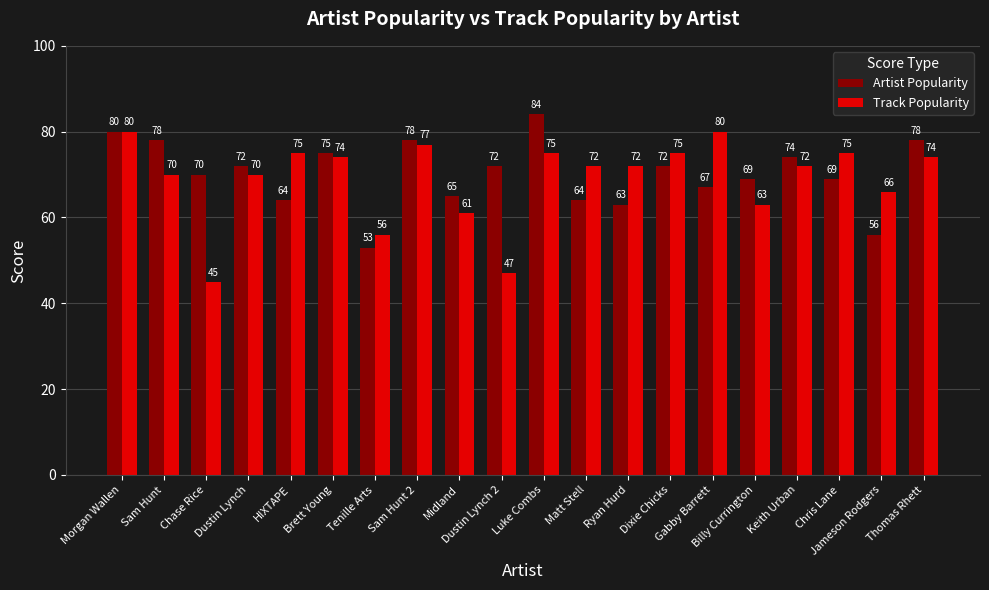

Reading left to right, extract all data points from this chart.

Artist Popularity: Morgan Wallen=80	Sam Hunt=78	Chase Rice=70	Dustin Lynch=72	HIXTAPE=64	Brett Young=75	Tenille Arts=53	Sam Hunt 2=78	Midland=65	Dustin Lynch 2=72	Luke Combs=84	Matt Stell=64	Ryan Hurd=63	Dixie Chicks=72	Gabby Barrett=67	Billy Currington=69	Keith Urban=74	Chris Lane=69	Jameson Rodgers=56	Thomas Rhett=78
Track Popularity: Morgan Wallen=80	Sam Hunt=70	Chase Rice=45	Dustin Lynch=70	HIXTAPE=75	Brett Young=74	Tenille Arts=56	Sam Hunt 2=77	Midland=61	Dustin Lynch 2=47	Luke Combs=75	Matt Stell=72	Ryan Hurd=72	Dixie Chicks=75	Gabby Barrett=80	Billy Currington=63	Keith Urban=72	Chris Lane=75	Jameson Rodgers=66	Thomas Rhett=74